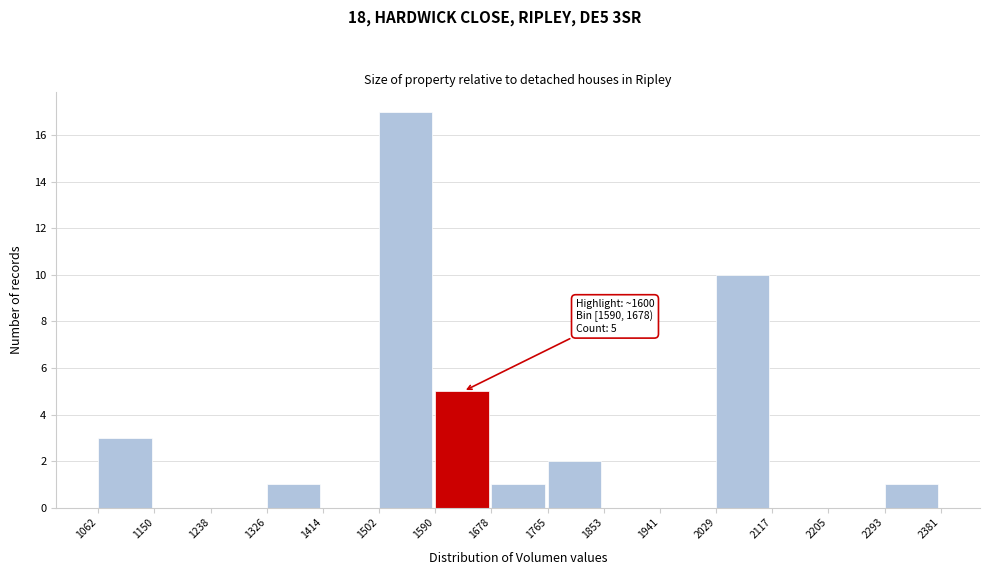

Which range on the x-axis has the tallest bar?

1502 to 1590